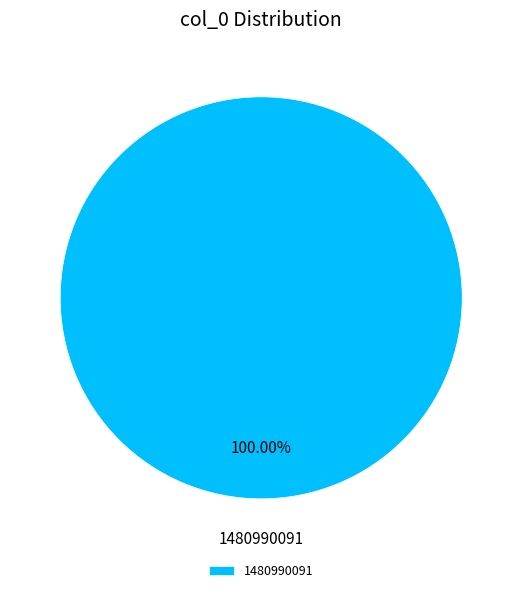

Rank the categories by value from lowest to highest.

1480990091